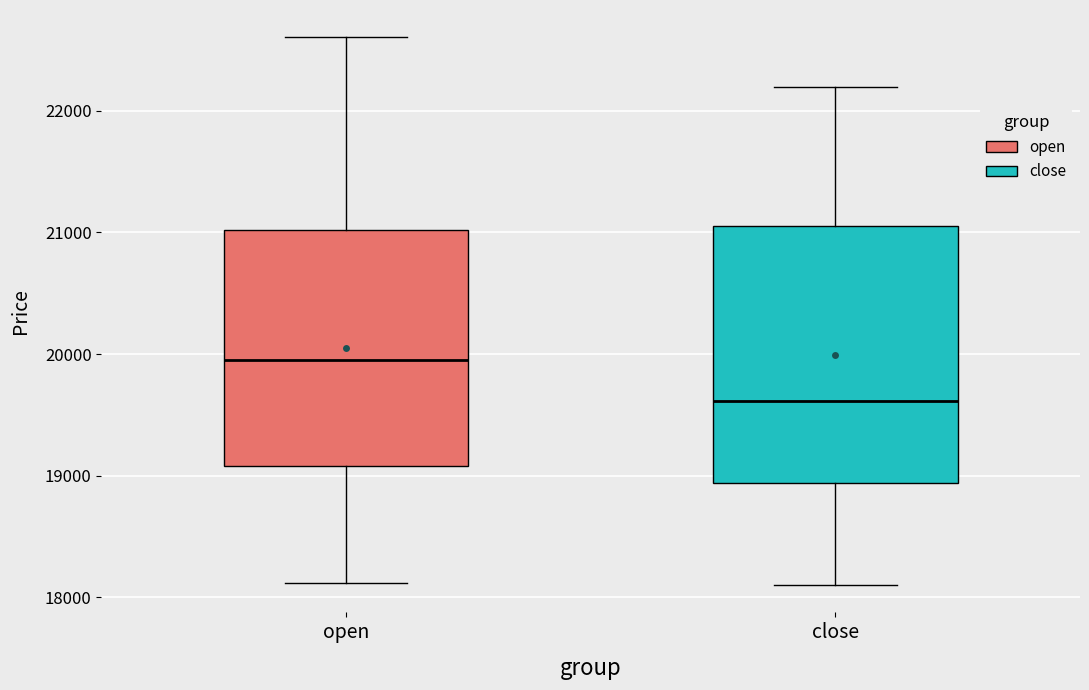

Reading left to right, transcribe this box plot: for each box, give where its median line is, the range the box spans, and where its two whiskers end, as read against the y-axis. The values are not printed on the chart, so give them approximately, as read against the axis.

open: median 20000, box 19100 to 21000, whiskers 18100 to 22600
close: median 19600, box 18900 to 21100, whiskers 18100 to 22200